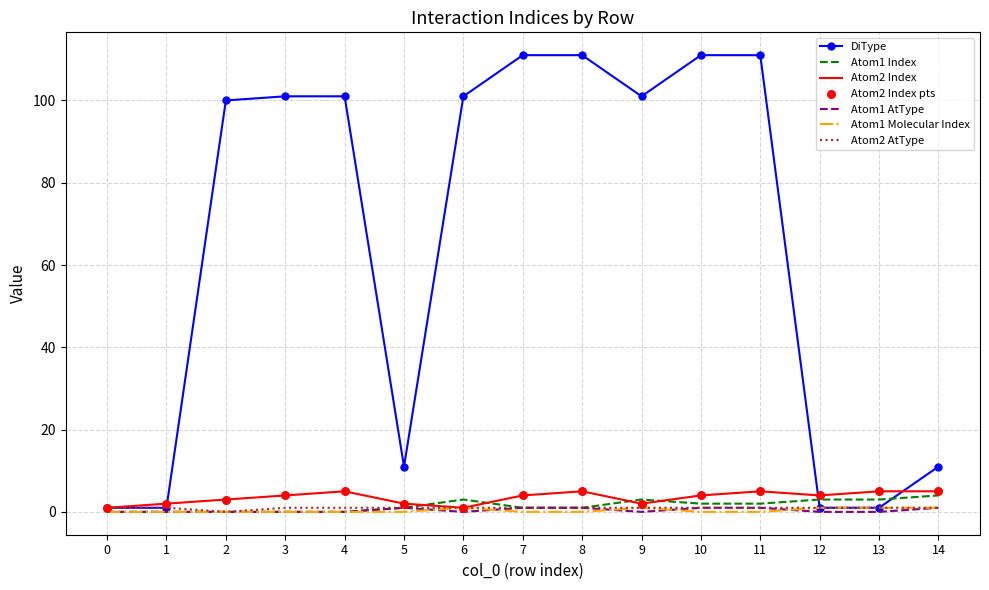

What is the total value across all series at 10?

119